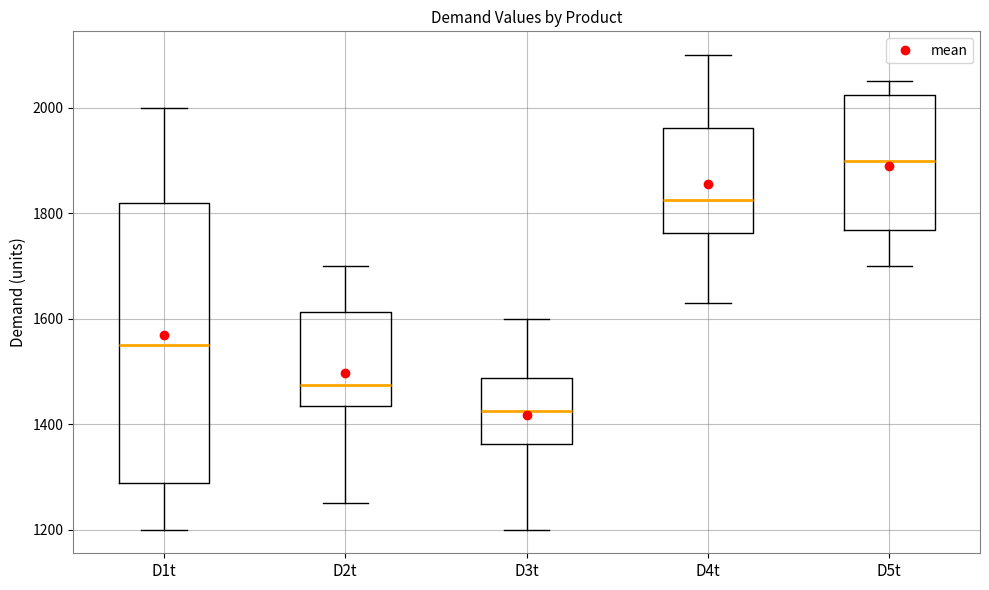

Reading left to right, read every box against the y-axis: the position of its median line, the range the box covers, and the ends of its whiskers. The values are not printed on the chart, so give them approximately, as read against the axis.

D1t: median 1560, box 1280 to 1820, whiskers 1200 to 2000
D2t: median 1480, box 1440 to 1620, whiskers 1260 to 1700
D3t: median 1420, box 1360 to 1480, whiskers 1200 to 1600
D4t: median 1820, box 1760 to 1960, whiskers 1640 to 2100
D5t: median 1900, box 1760 to 2020, whiskers 1700 to 2060